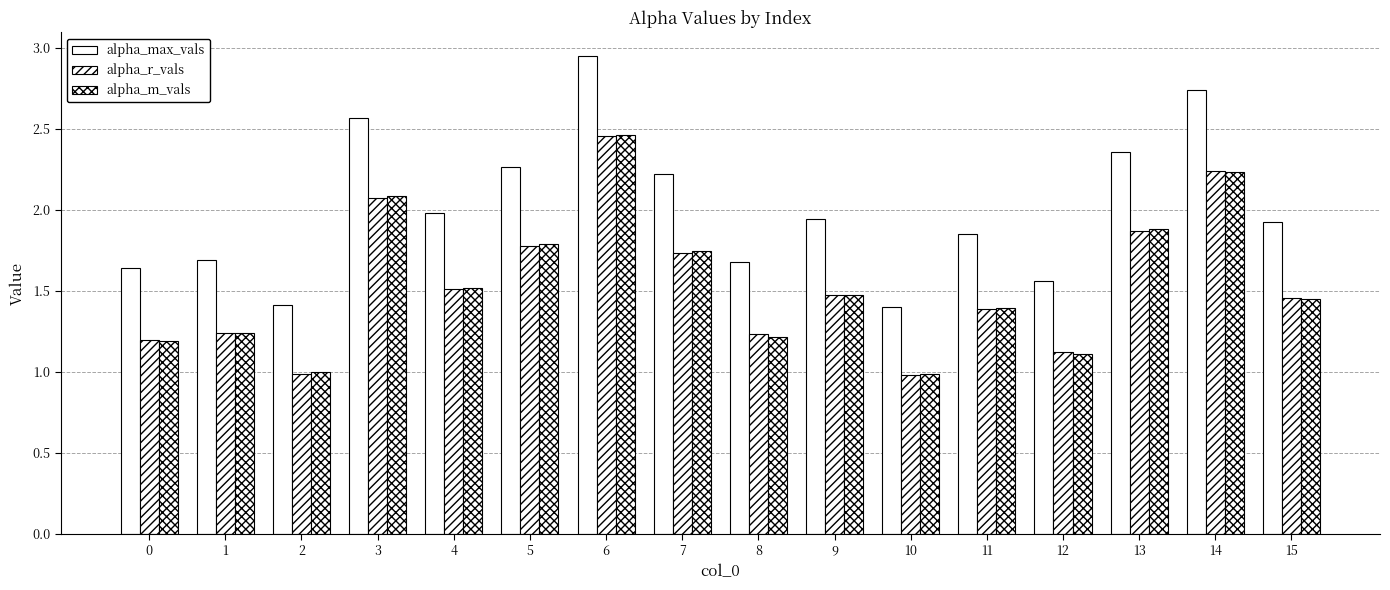

Reading left to right, extract all data points from this chart.

alpha_max_vals: 0=1.6	1=1.7	2=1.4	3=2.6	4=2.0	5=2.3	6=2.9	7=2.2	8=1.7	9=1.9	10=1.4	11=1.8	12=1.6	13=2.4	14=2.7	15=1.9
alpha_r_vals: 0=1.2	1=1.2	2=1.0	3=2.1	4=1.5	5=1.8	6=2.5	7=1.7	8=1.2	9=1.5	10=1.0	11=1.4	12=1.1	13=1.9	14=2.2	15=1.5
alpha_m_vals: 0=1.2	1=1.2	2=1.0	3=2.1	4=1.5	5=1.8	6=2.5	7=1.7	8=1.2	9=1.5	10=1.0	11=1.4	12=1.1	13=1.9	14=2.2	15=1.4